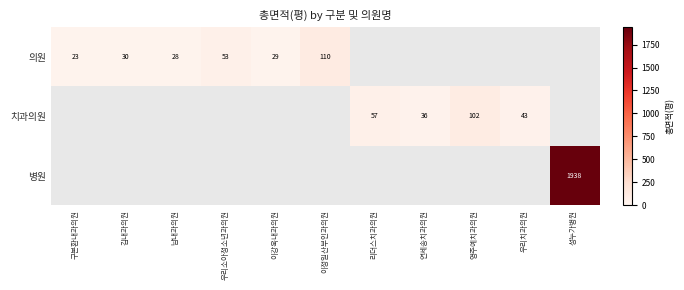

True or false: 치과의원 has a value of 137 at 영주예치과의원.

False